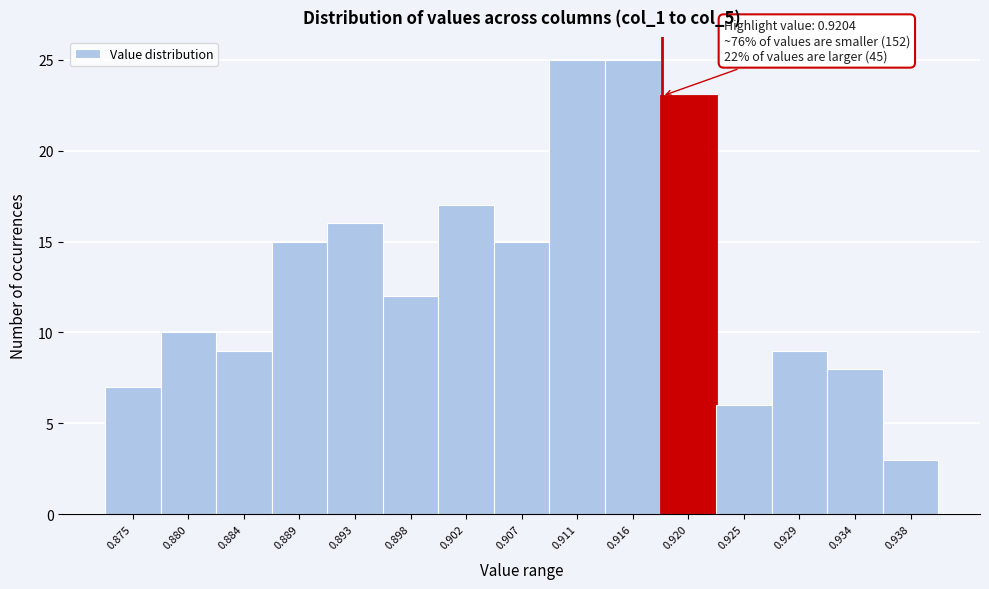

Reading left to right, what are all the values shown in this chart?

7	10	9	15	16	12	17	15	25	25	23	6	9	8	3